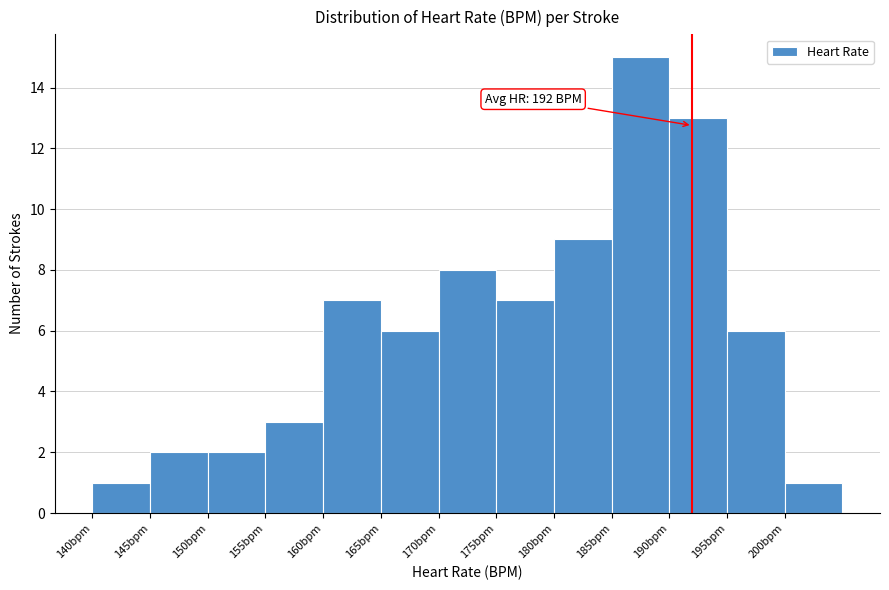

Over which range of the x-axis is the bar tallest?

185 to 190